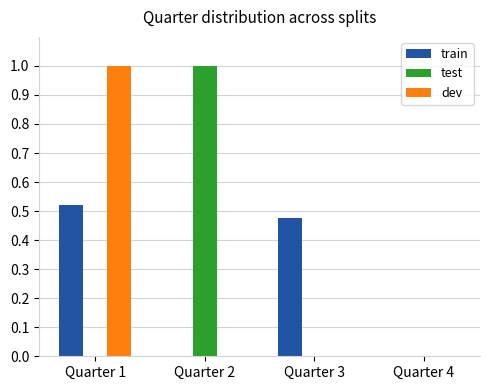

Which series changed the most between Quarter 2 and Quarter 3?

test